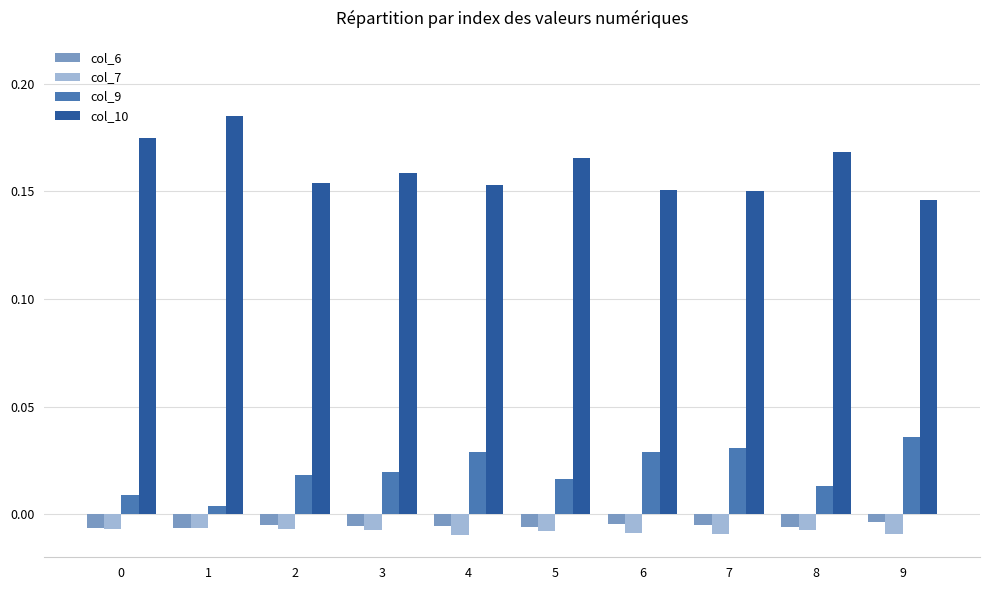

Rank the series at 2 from highest to lowest value.

col_10, col_9, col_6, col_7